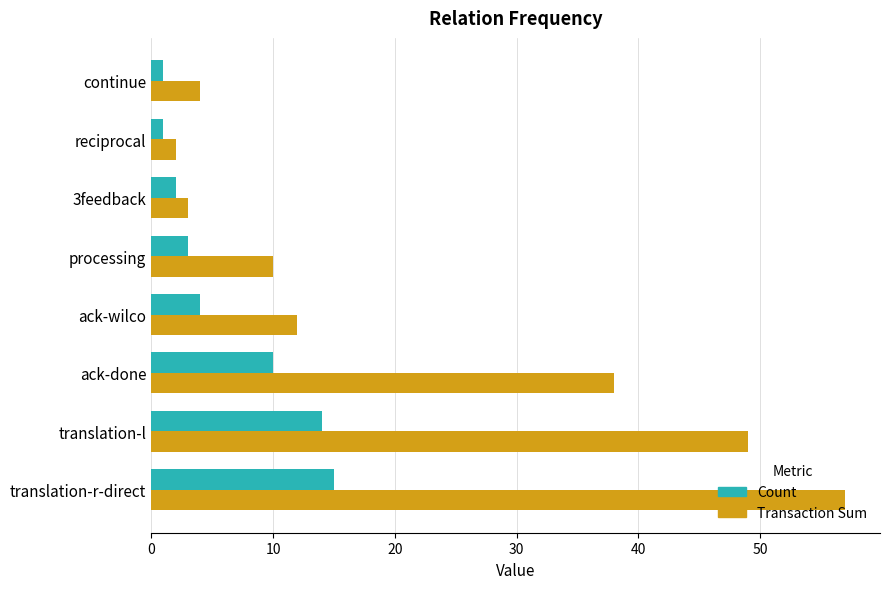

Where is Count nearest to the value 8?

ack-done